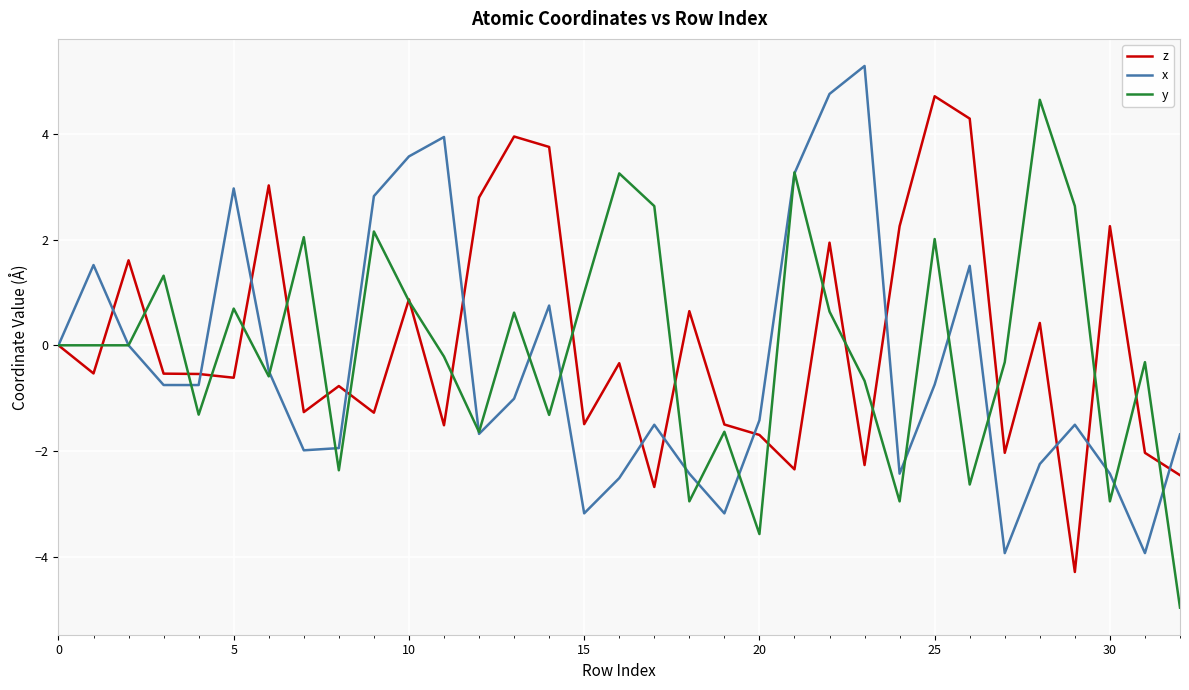

What is the maximum value for z?

4.7